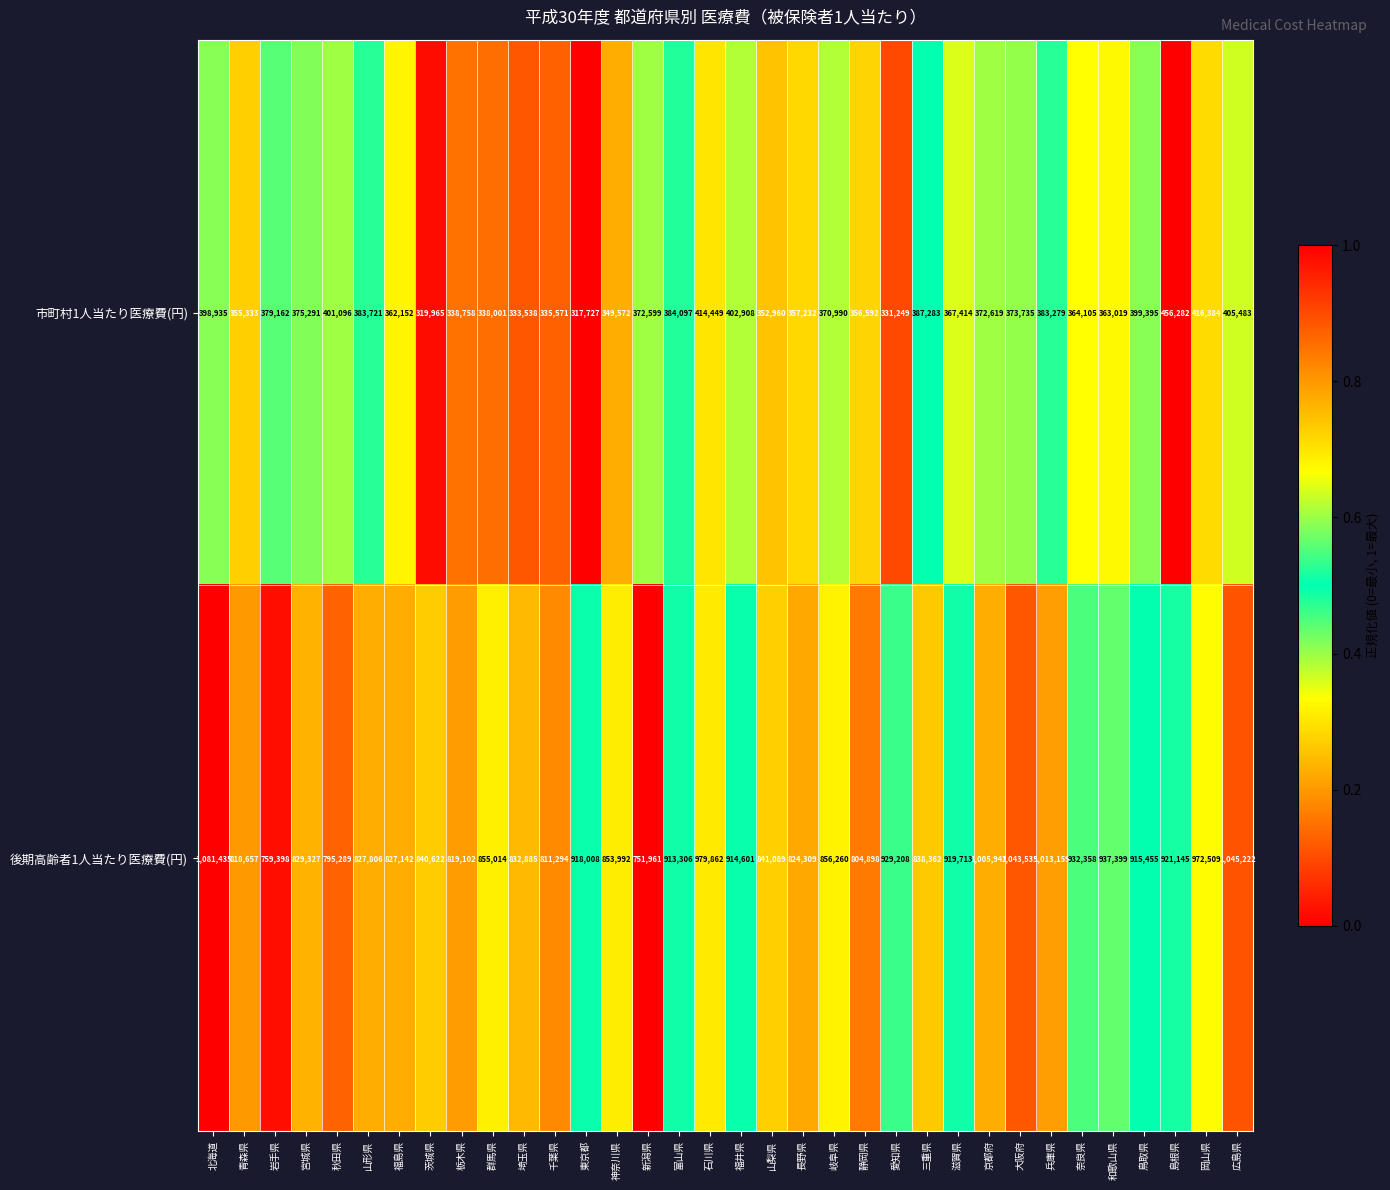

What is the smallest value displayed?

317727